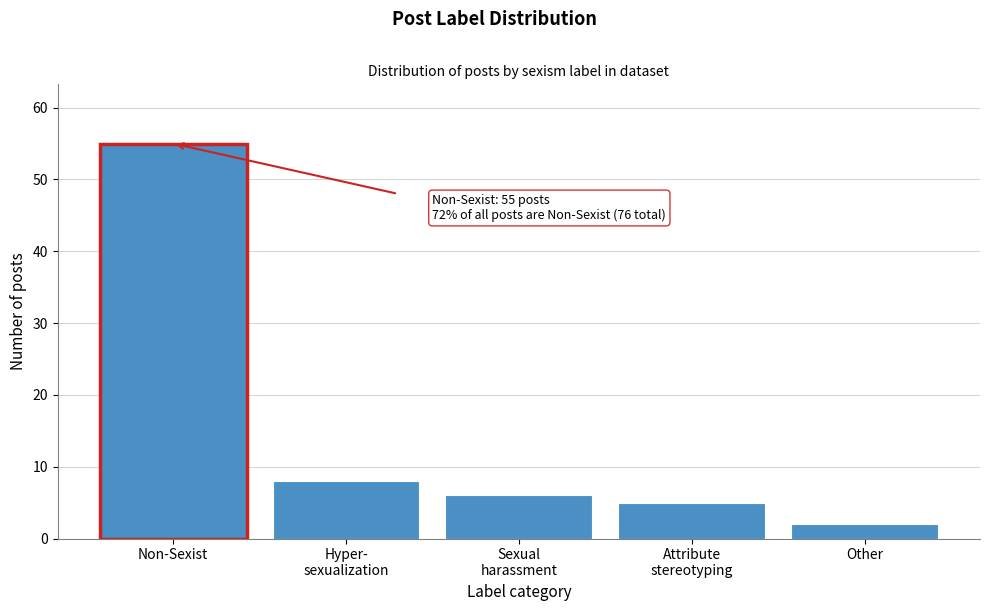

Reading left to right, extract all data points from this chart.

55	8	6	5	2